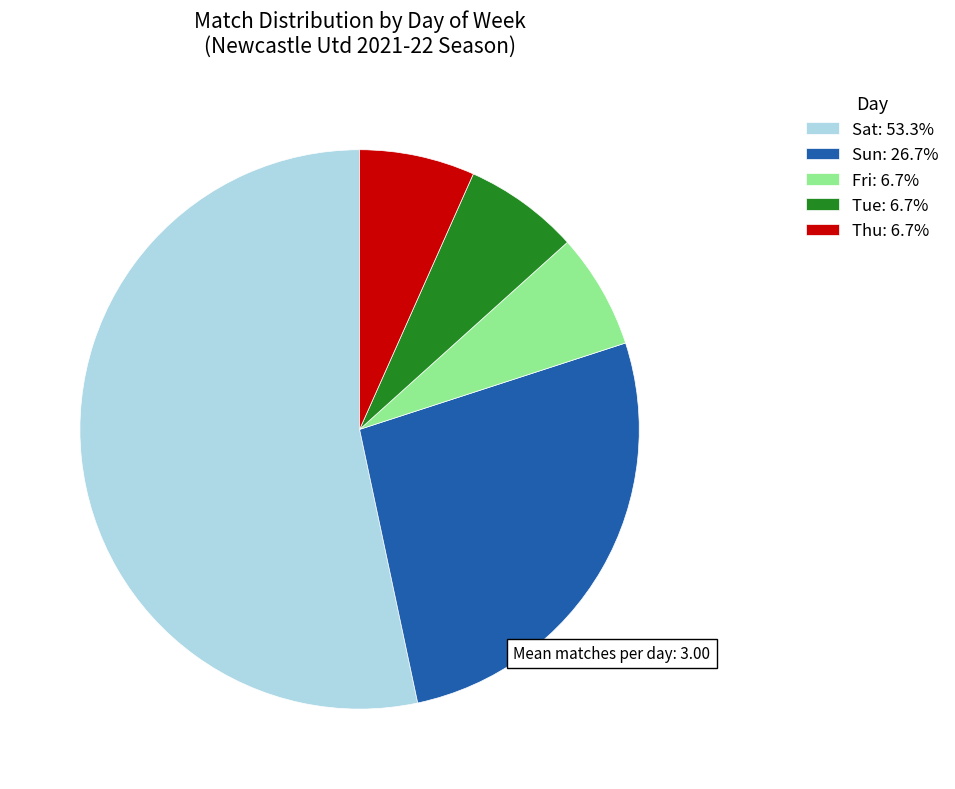

Approximately how many times larger is the value at Sun: 26.7% compared to Sat: 53.3%?

0.5